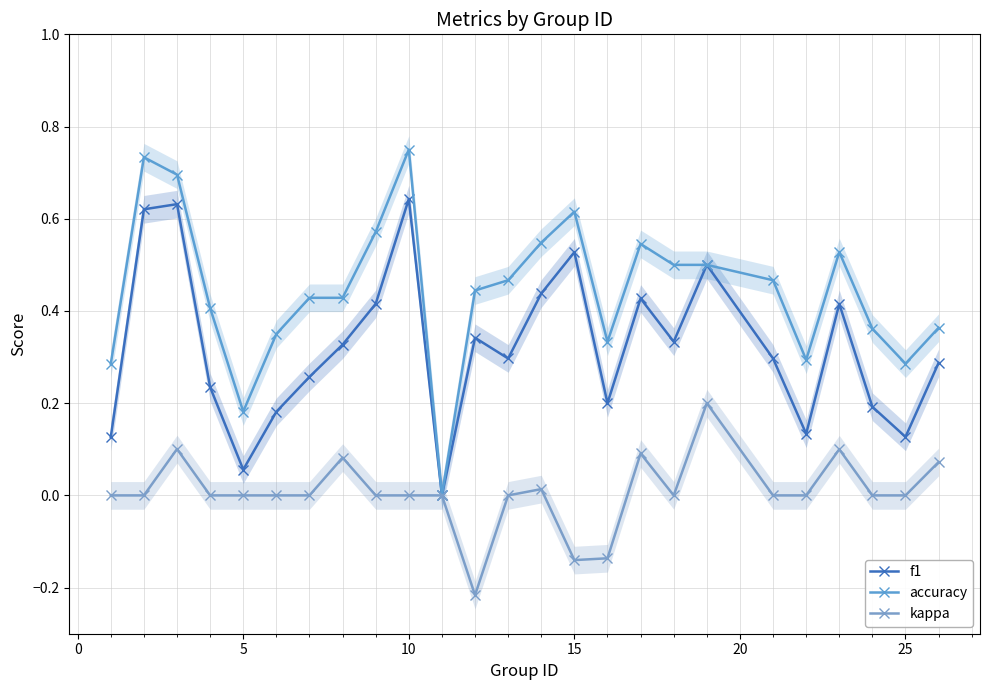

How many lines are shown in the chart?

3